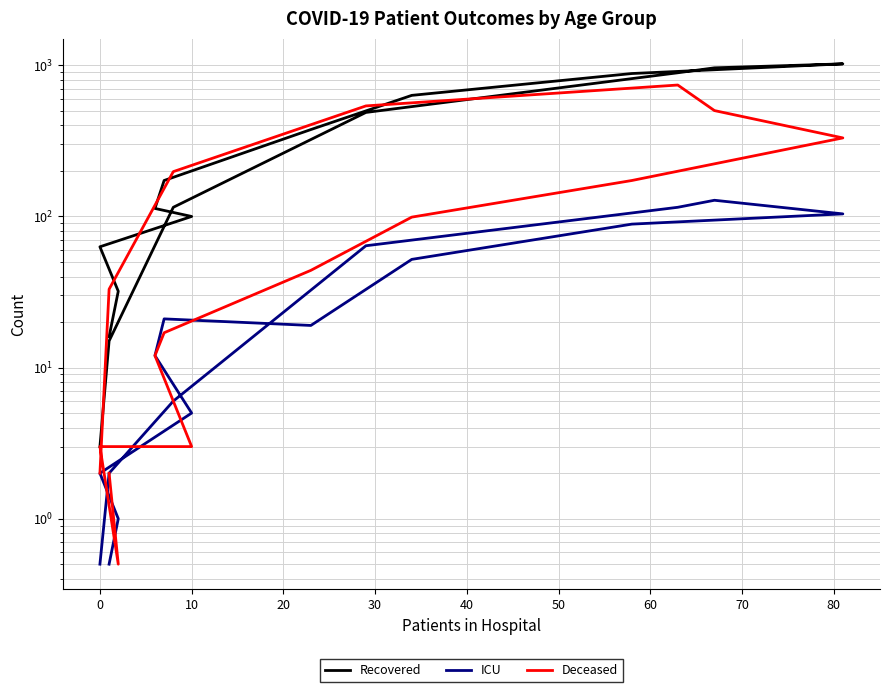

Which series changed the most between 50 and 60?

Recovered